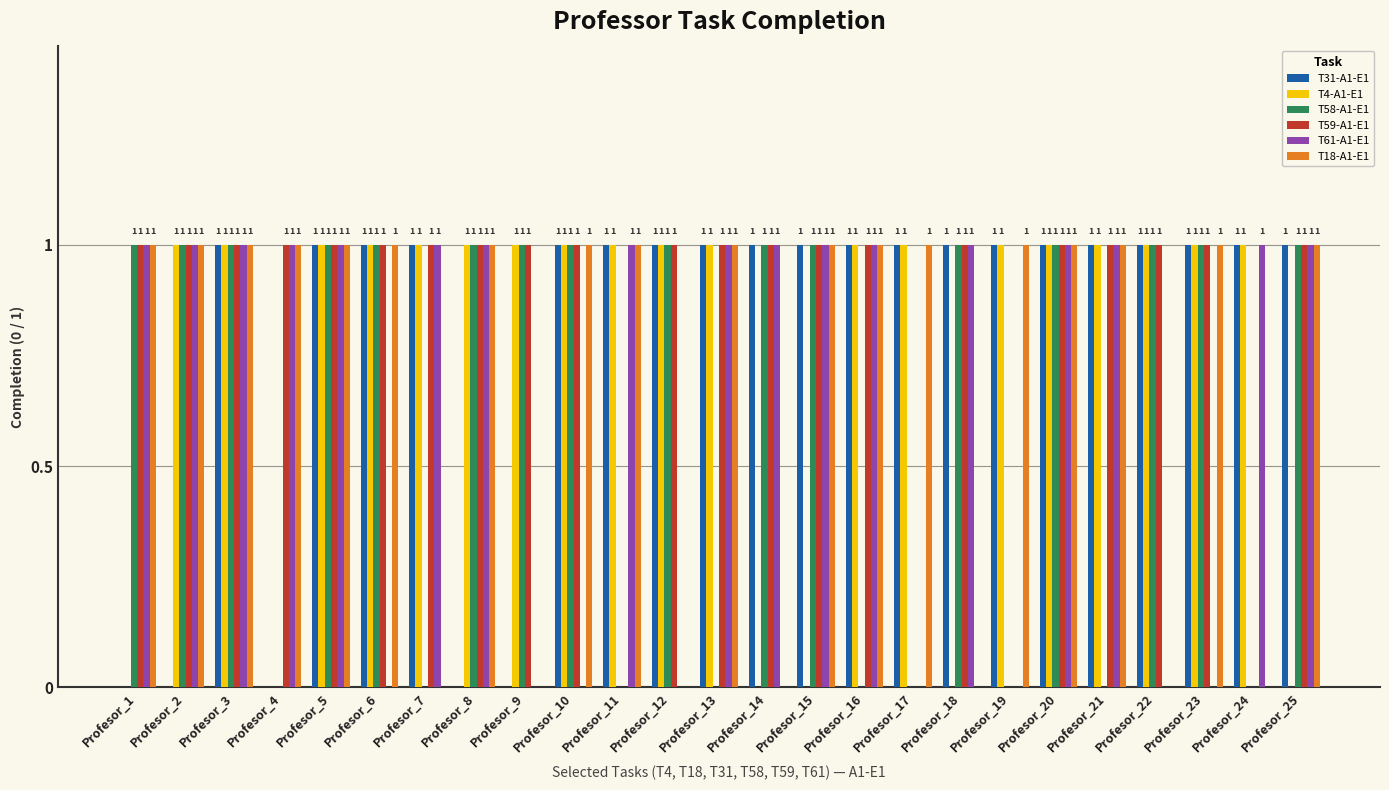

What is the total value across all series at Profesor_21?

5